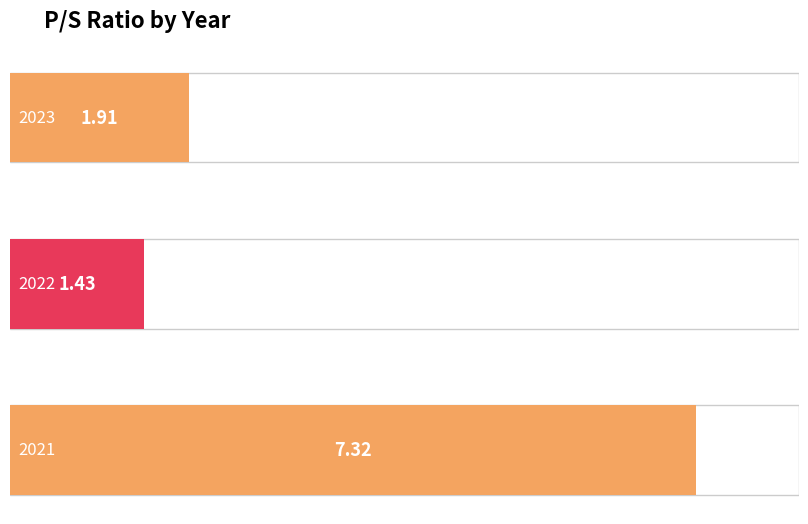

Count the number of categories in the chart.

3